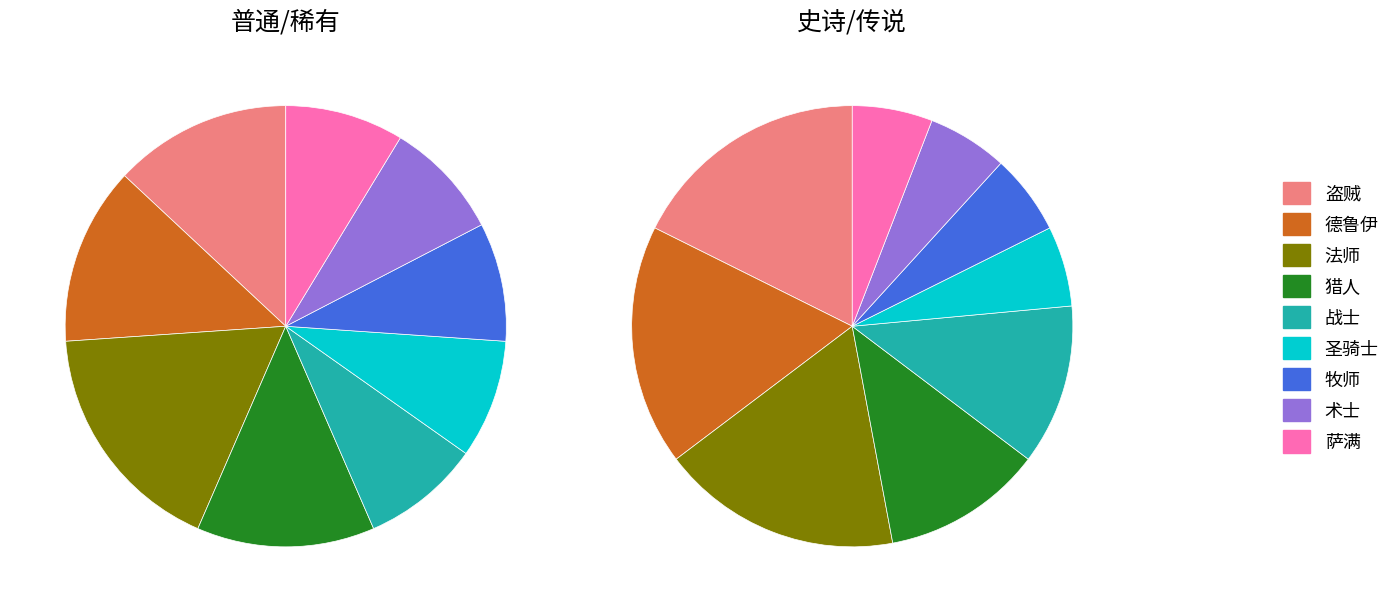

To the nearest percent, what percentage of the pie is 牧师?

7%